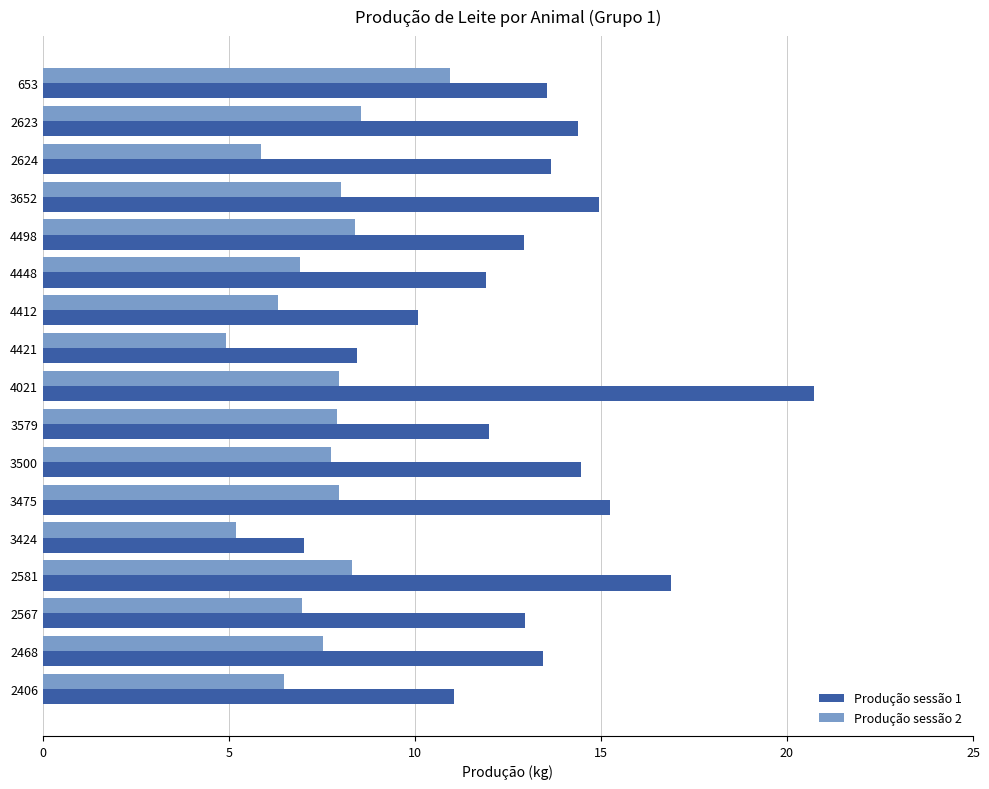

What is the minimum value for Produção sessão 2?

4.9